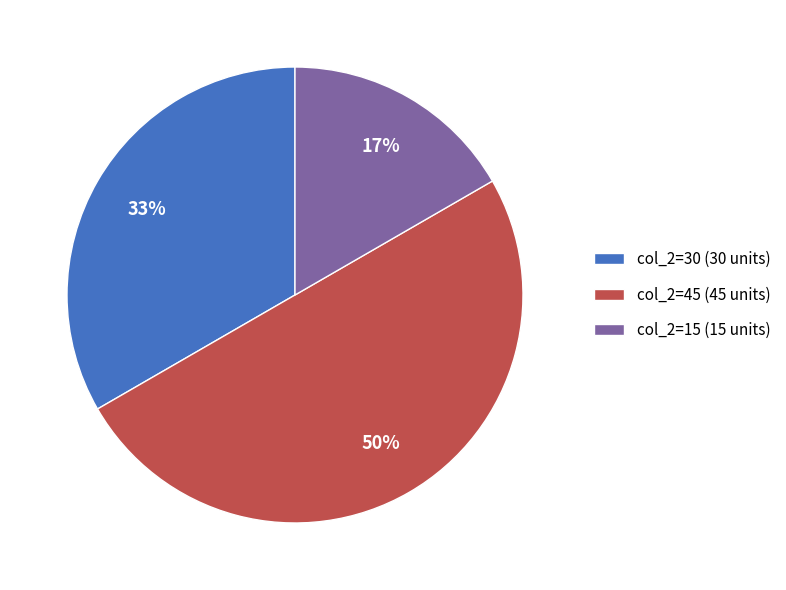

Is it true that col_2=45 (45 units) is 55% of the pie?

False